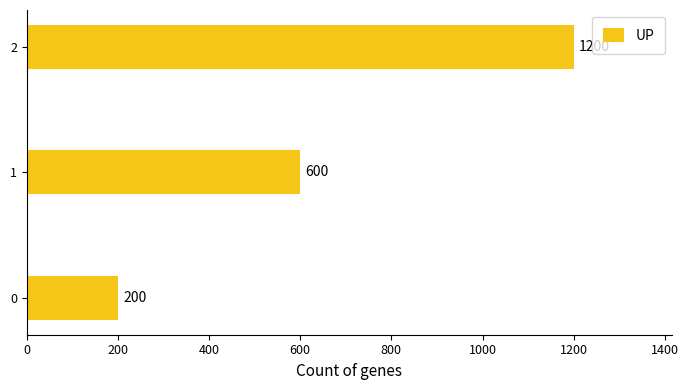

What is the ratio of the value at 0 to the value at 1?

0.3